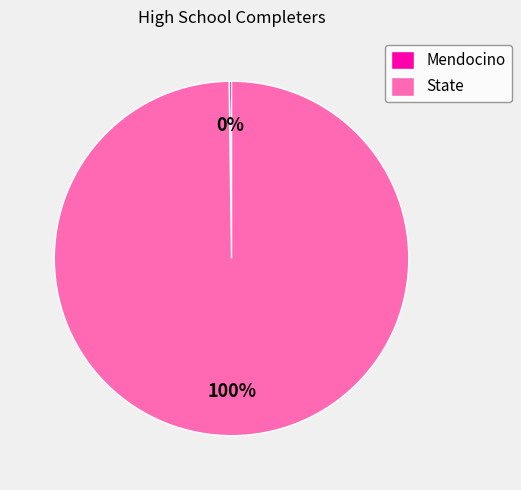

Which category has the biggest portion of the pie?

State